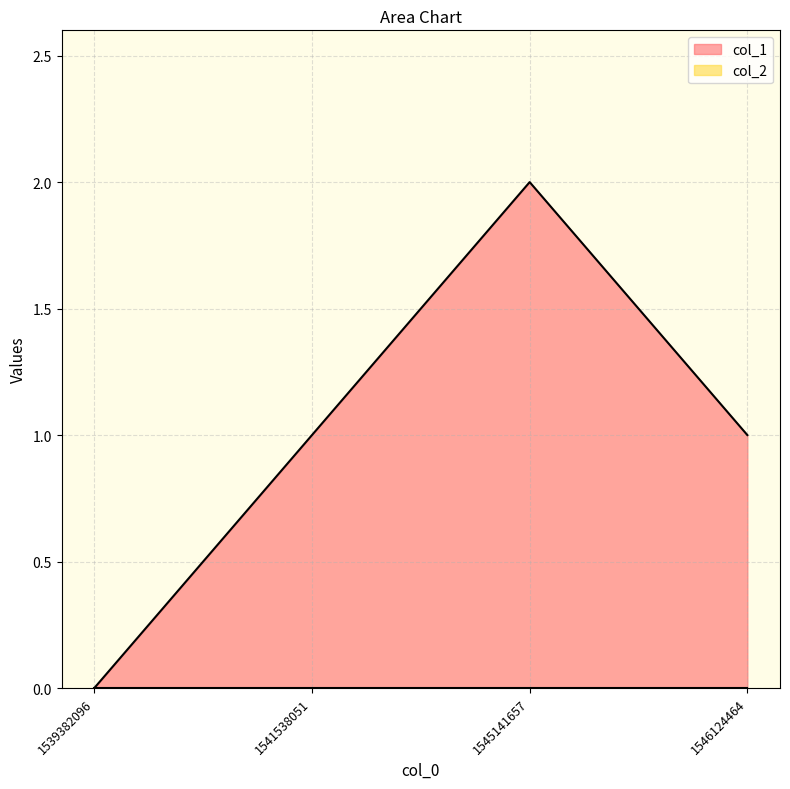

What is the maximum value shown in the chart?

2